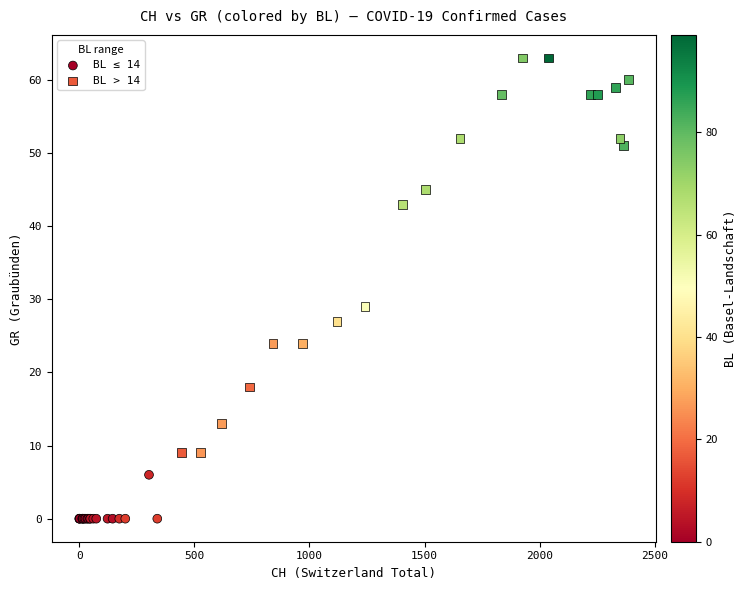

Which series has the widest spread of Y values?

BL > 14